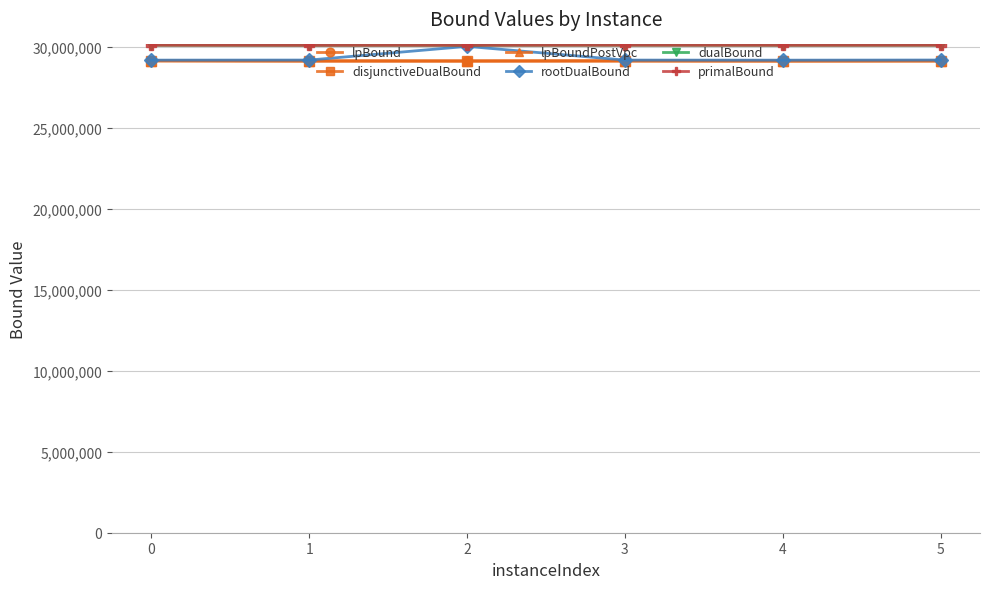

What is the sum of all lpBoundPostVpc values?

174732671.3